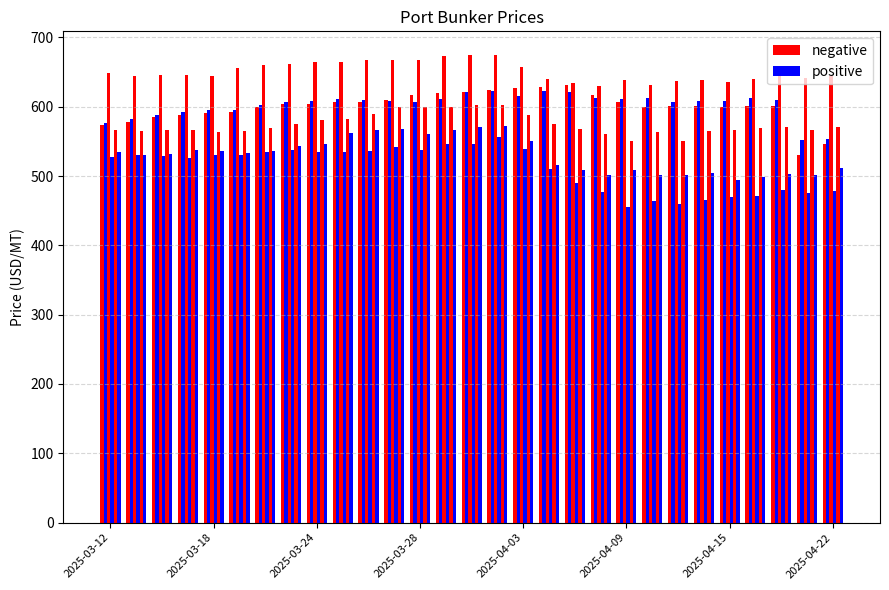

Reading left to right, extract all data points from this chart.

Vancouver: 573.5	578.5	584.5	588.5	591.5	592.5	599.5	603.5	604.5	606.5	607.5	609.5	617.5	619.5	621.5	623.5	626.5	628.5	631.5	617.5	607.5	600.0	600.5	601.5	600.0	601.0	600.5	531.0	545.5
Seattle: 577.0	582.0	588.0	592.0	595.0	595.0	603.0	607.0	608.0	611.0	610.0	608.0	607.0	611.0	621.0	623.0	616.0	623.0	621.0	613.0	611.0	613.0	607.0	608.0	608.0	613.0	610.0	552.0	553.0
Montreal*: 649.0	644.0	646.0	646.0	645.0	656.0	660.0	661.0	664.0	665.0	667.0	668.0	667.0	673.0	674.0	675.0	658.0	640.0	634.0	630.0	639.0	632.0	637.0	638.0	636.0	640.0	647.0	641.0	645.0
Houston: 528.0	530.0	529.0	526.0	530.0	530.0	535.0	538.0	535.0	535.0	536.0	542.0	537.0	546.0	546.0	556.0	539.0	510.0	490.0	477.0	455.0	464.0	459.0	465.0	470.0	471.0	480.0	476.0	479.0
Buenos Aires: 567.0	565.0	566.0	566.0	563.0	565.0	570.0	575.0	581.0	582.0	590.0	600.0	599.0	600.0	602.0	603.0	588.0	575.0	568.0	560.0	550.0	563.0	550.0	565.0	567.0	569.0	571.0	567.0	571.0
Philadelphia: 535.0	531.0	532.0	537.0	536.0	533.0	536.0	544.0	546.0	562.0	567.0	568.0	561.0	567.0	571.0	572.0	551.0	516.0	509.0	502.0	509.0	502.0	502.0	505.0	494.0	499.0	503.0	502.0	512.0